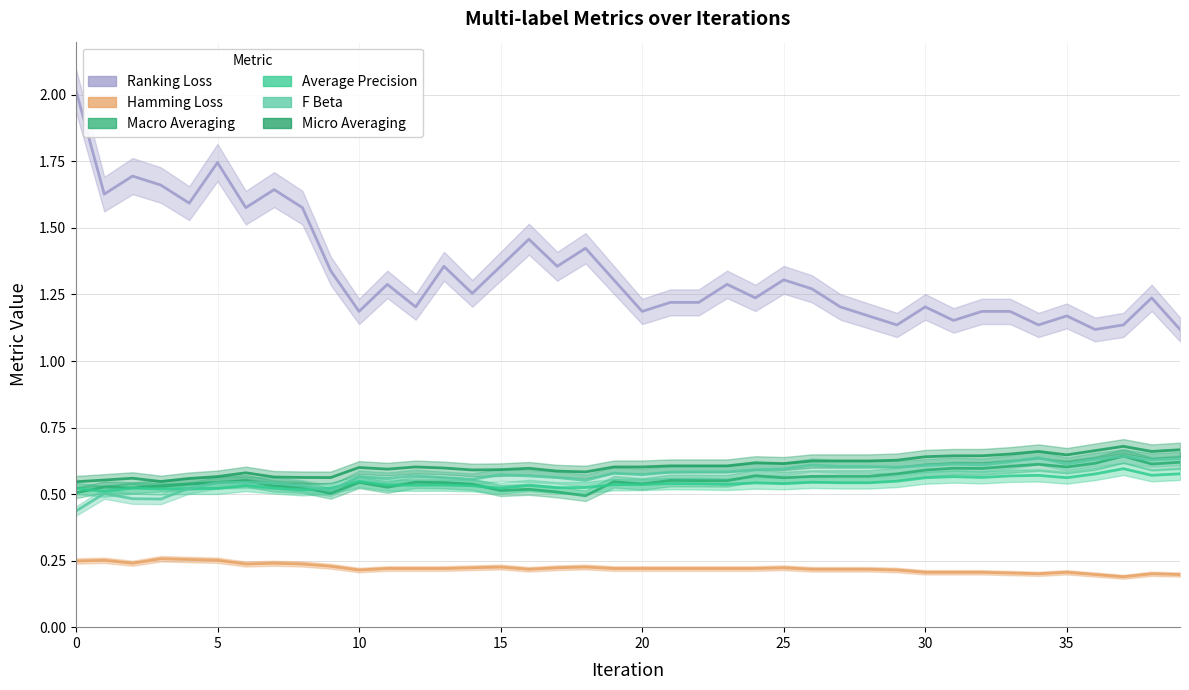

The Micro Averaging series shows 0.7 at 39. True or false?

True